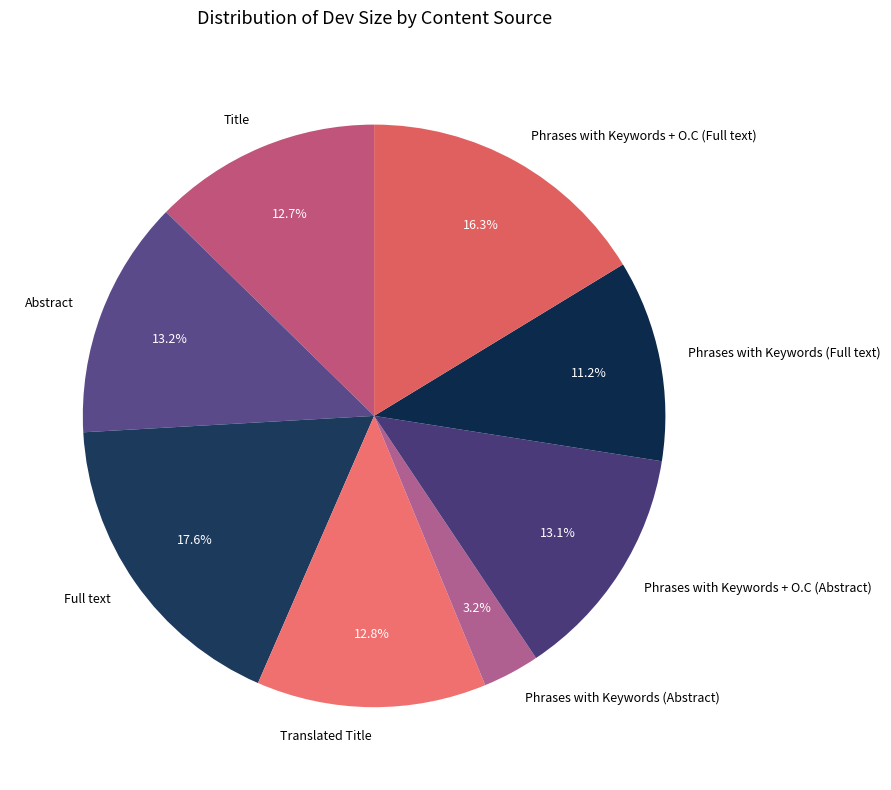

True or false: Phrases with Keywords + O.C (Abstract) accounts for 13% of the total.

True